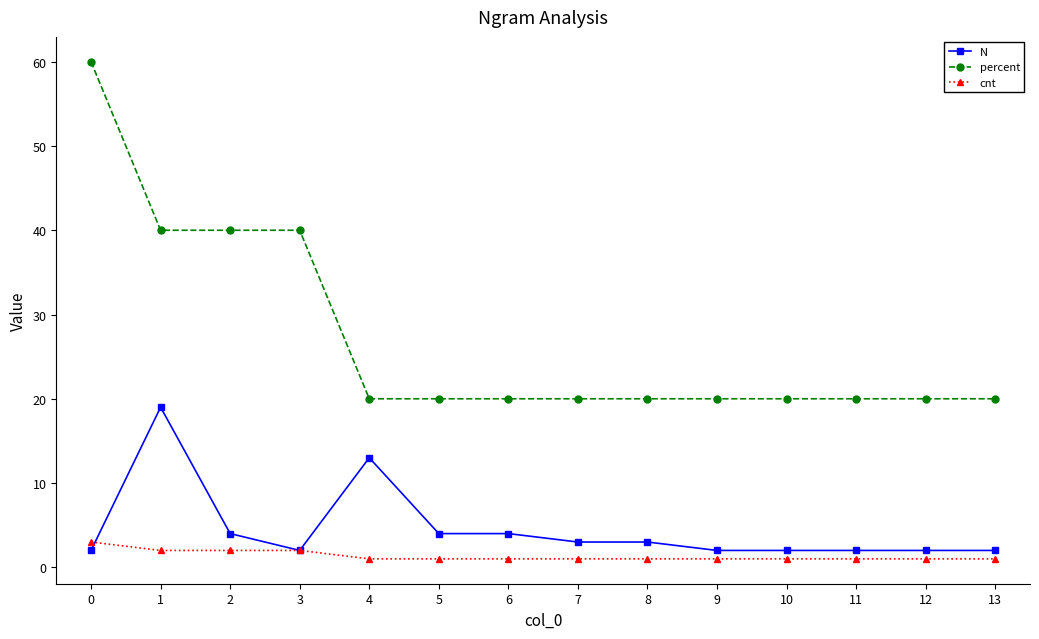

Count the number of categories in the chart.

14